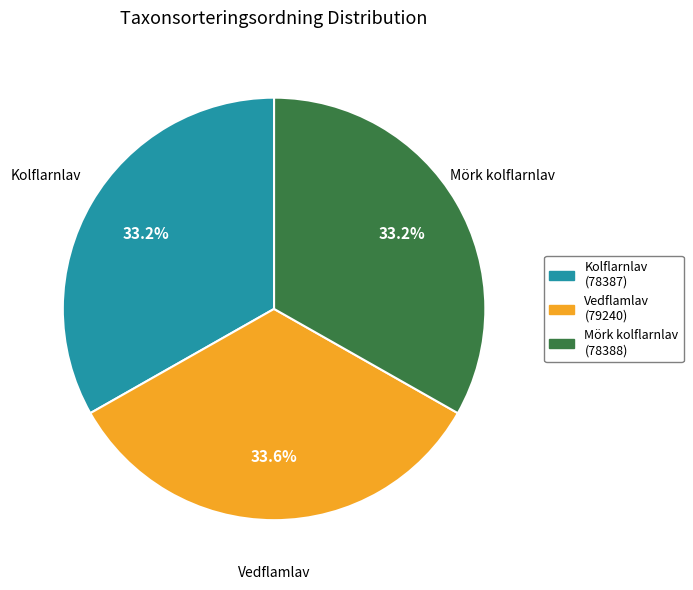

What is the ratio of the value at Kolflarnlav to the value at Vedflamlav?

1.0